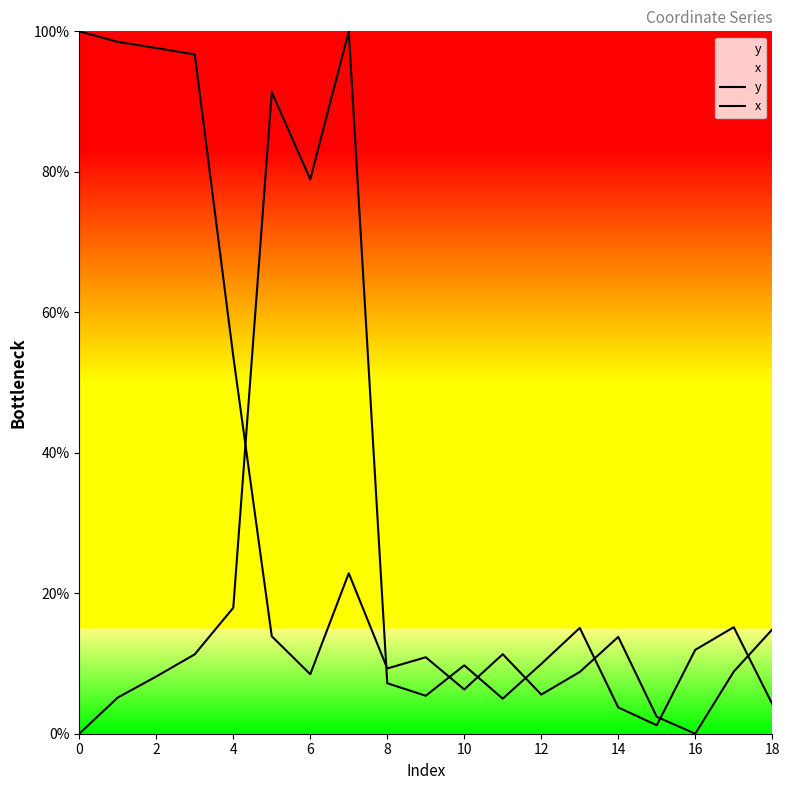

Which category has the lowest value in the y series?

16